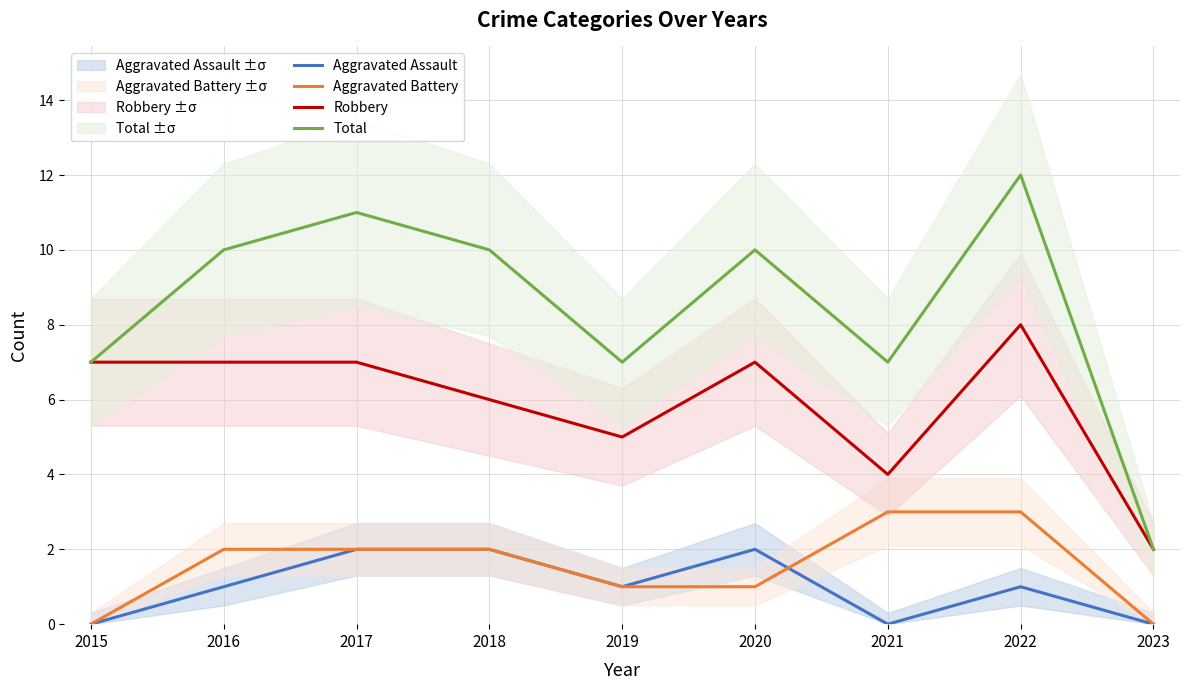

What is the value of the Aggravated Assault point at the 3rd from the left?

2